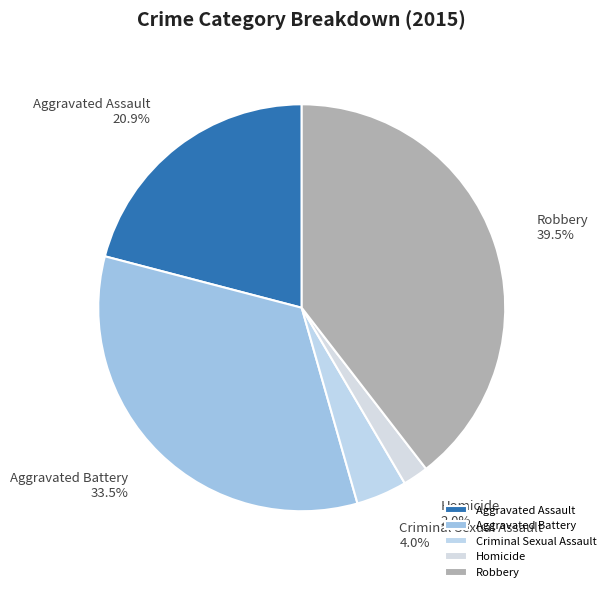

Rank the categories by value from lowest to highest.

Homicide, Criminal Sexual Assault, Aggravated Assault, Aggravated Battery, Robbery